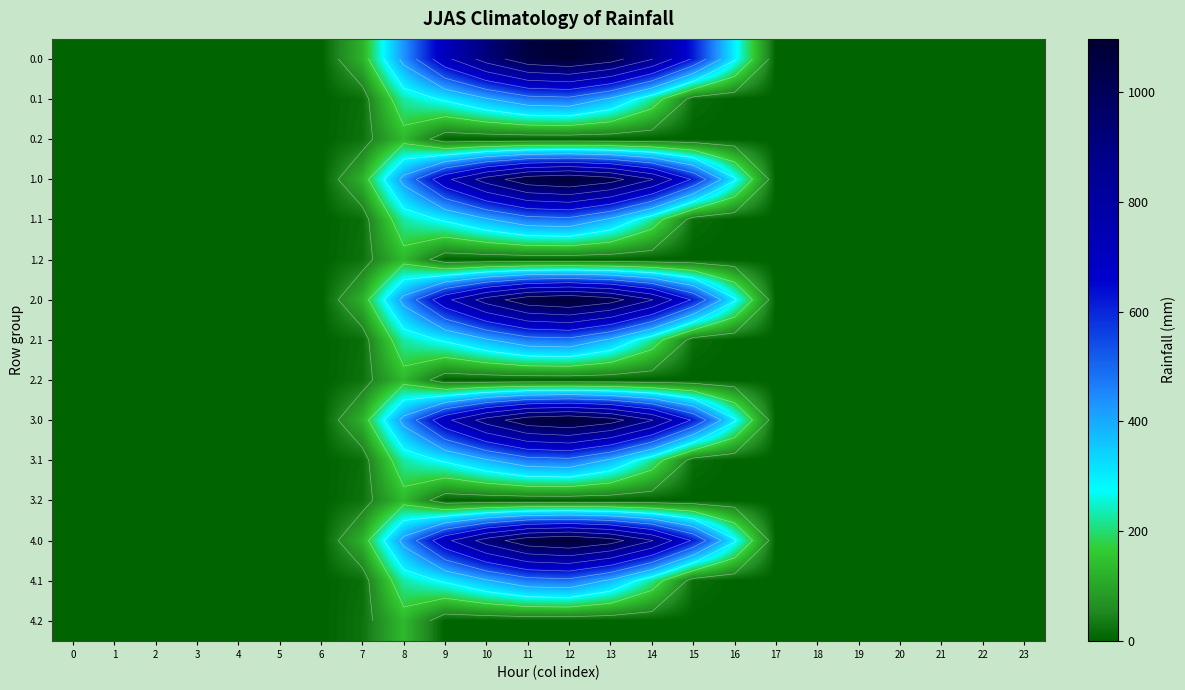

At which category is the sum across all series the highest?

12